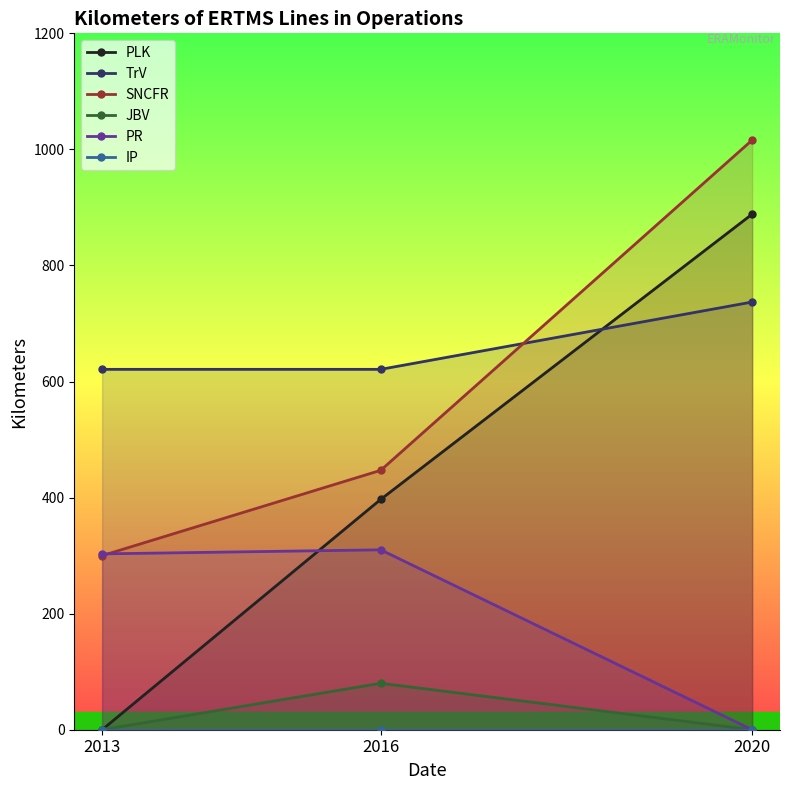

What are all the series names shown in the legend?

PLK, TrV, SNCFR, JBV, PR, IP